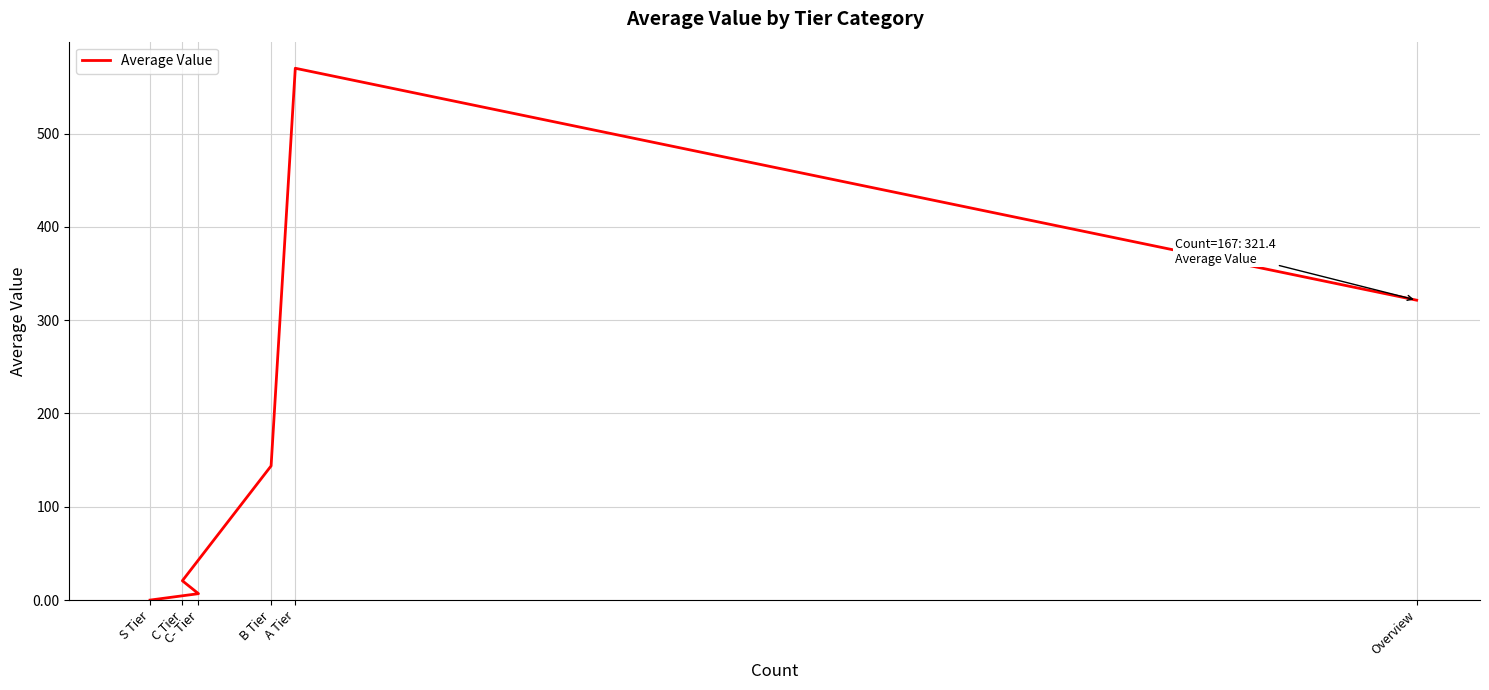

What is the approximate value at B Tier?

143.8